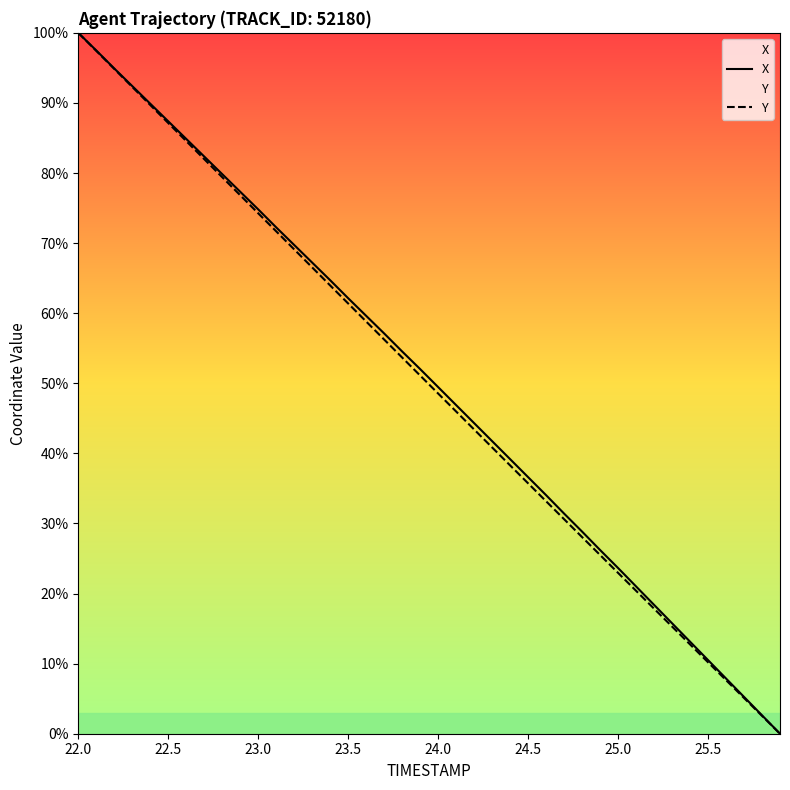

Which series has the largest total across all categories?

X